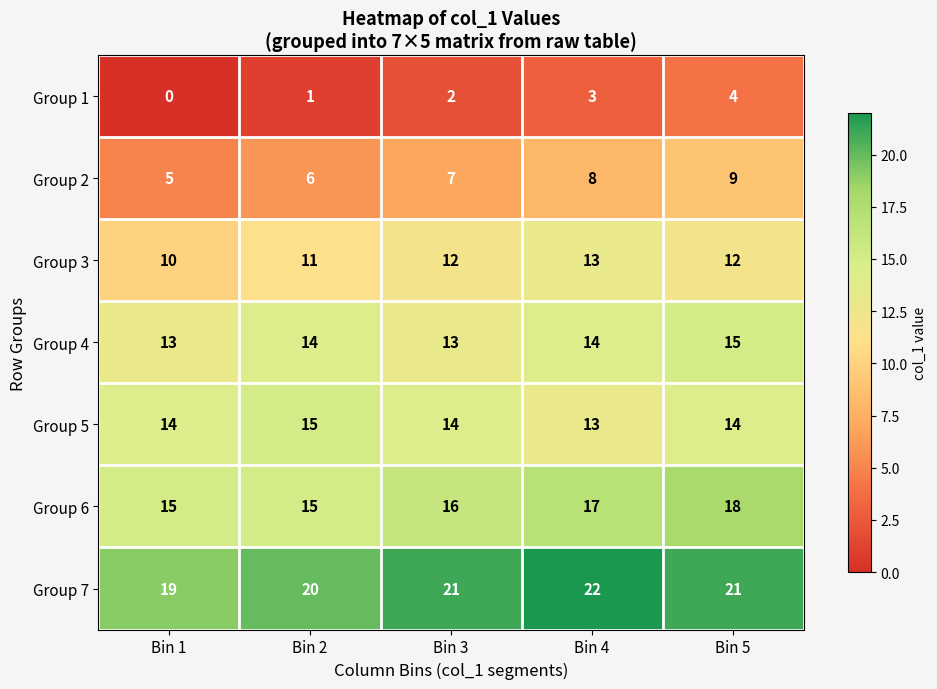

What is the approximate value of Group 4 at Bin 5?

15